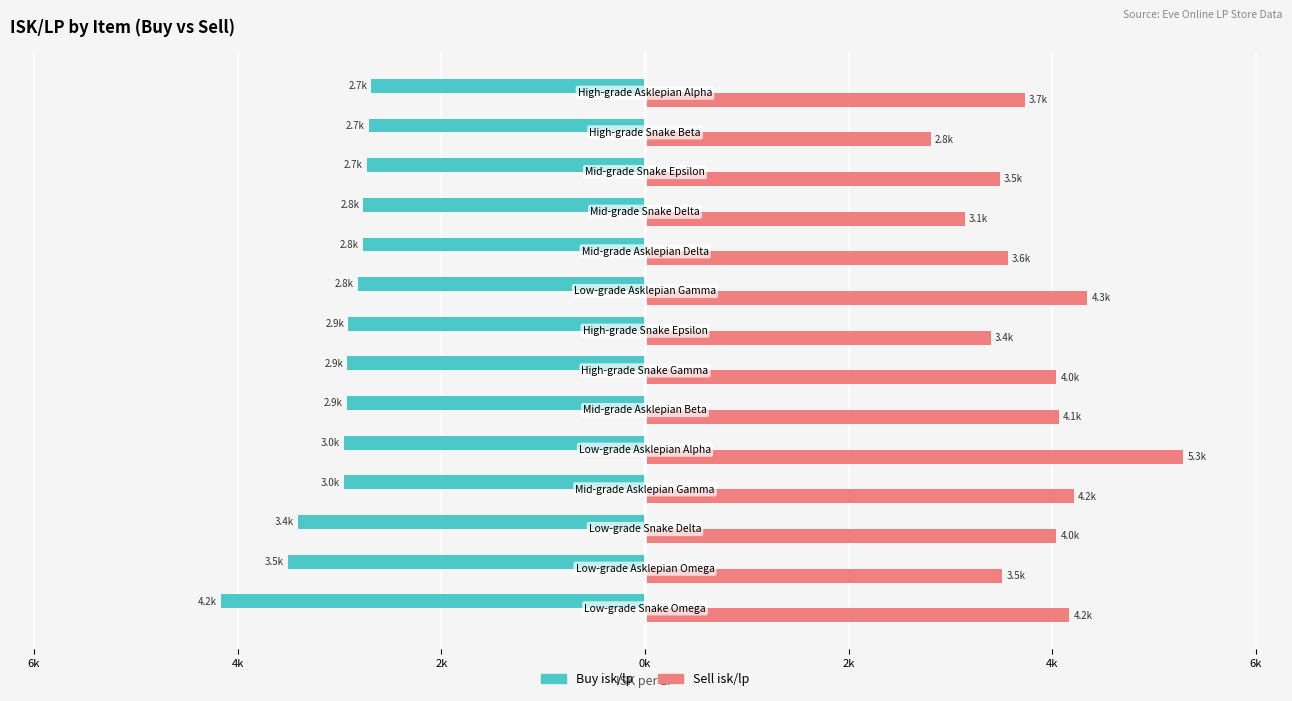

What is the maximum value shown in the chart?

5284.9